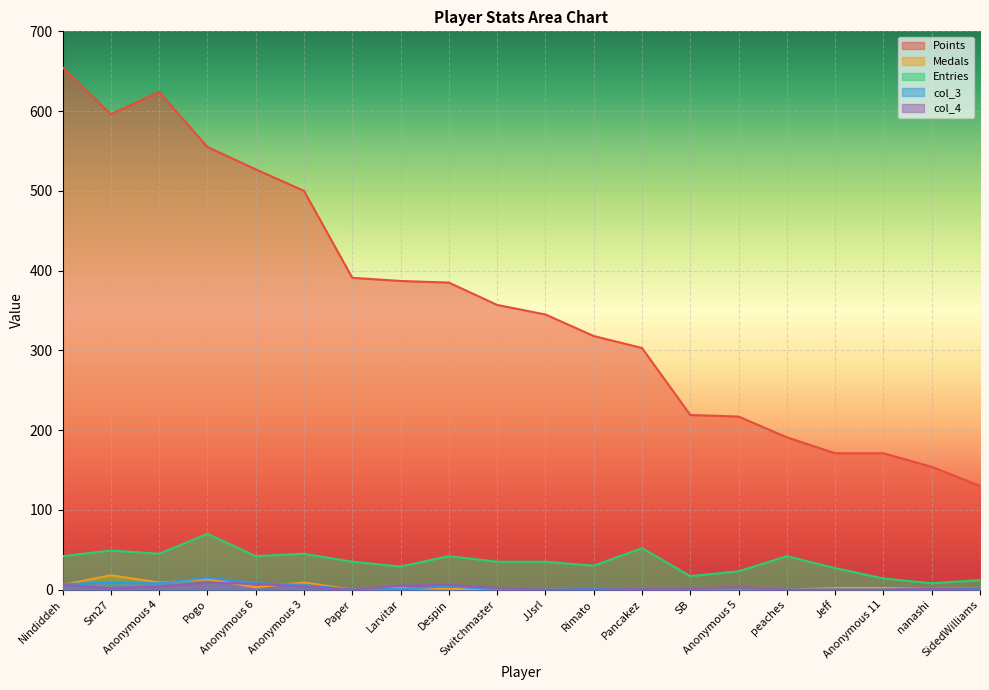

At which category does the chart reach its minimum across all series?

Paper